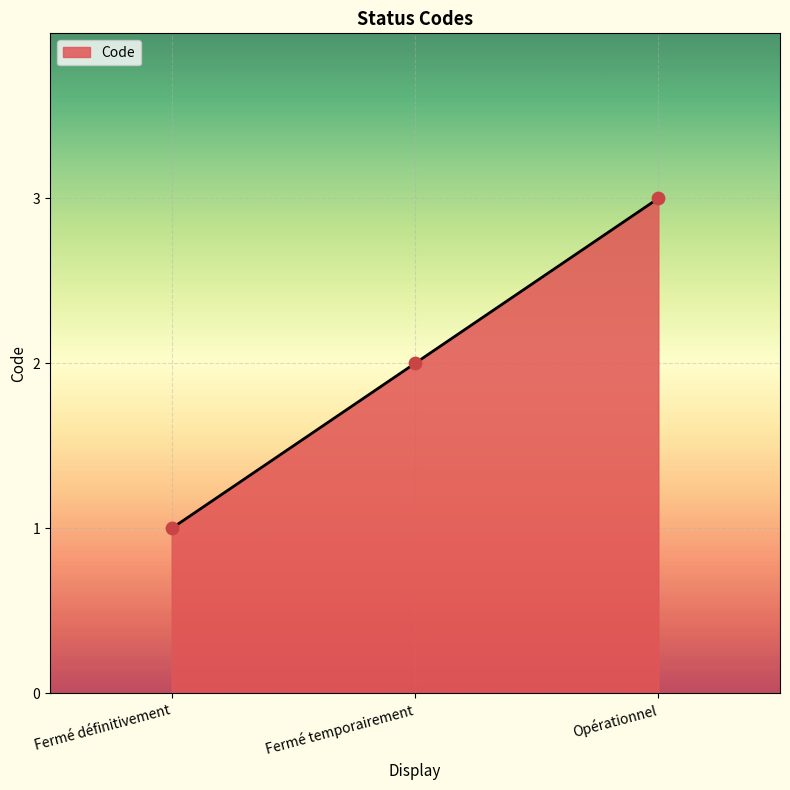

Approximately how many times larger is the value at Fermé définitivement compared to Opérationnel?

0.3